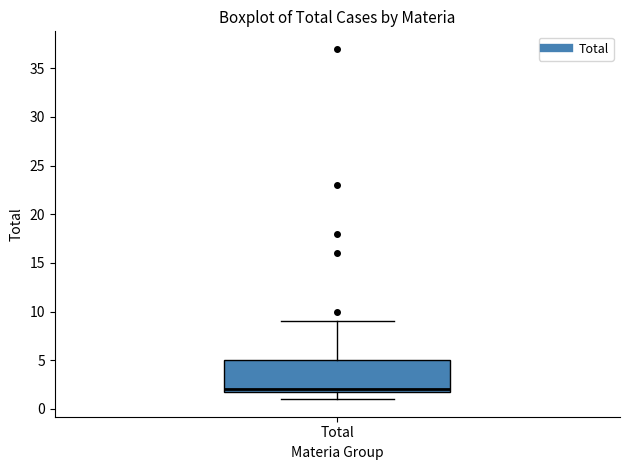

Where is the lower edge of the box for Total on the y-axis? The values are not printed on the chart, so give them approximately, as read against the axis.

2